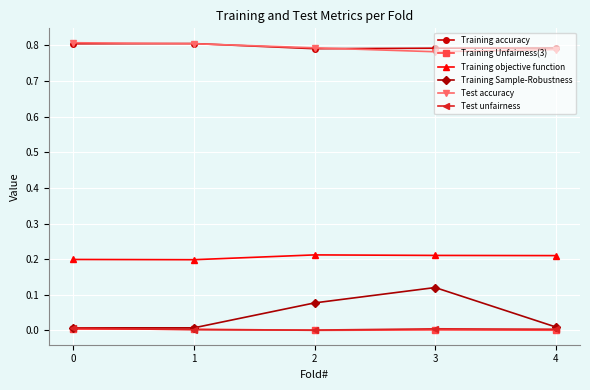

What are all the series names shown in the legend?

Training accuracy, Training Unfairness(3), Training objective function, Training Sample-Robustness, Test accuracy, Test unfairness